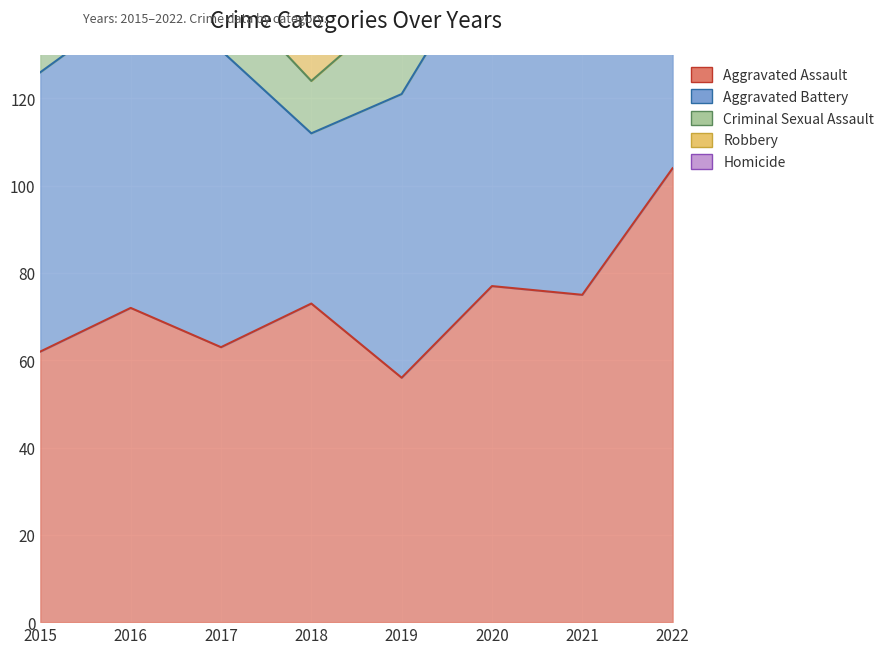

Read the Homicide value at 2022.

9